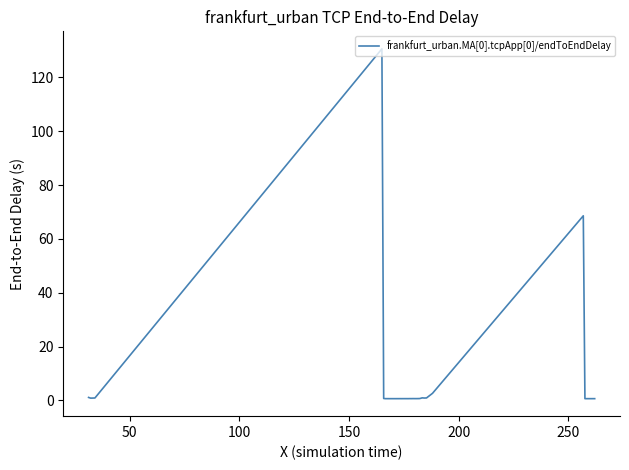

How many categories are shown in the chart?

40